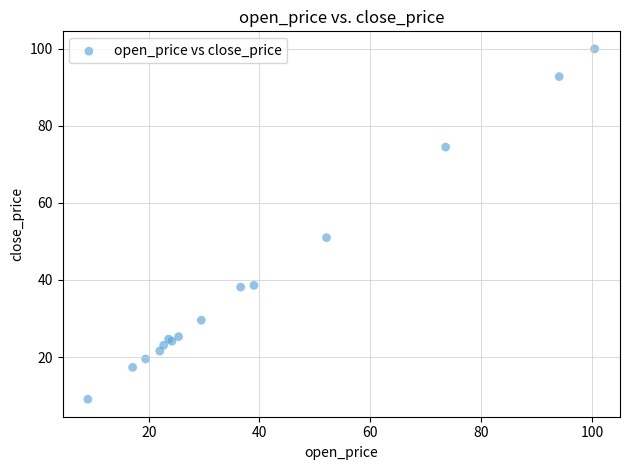

What Y value in the scatter plot is closest to 54?

51.0